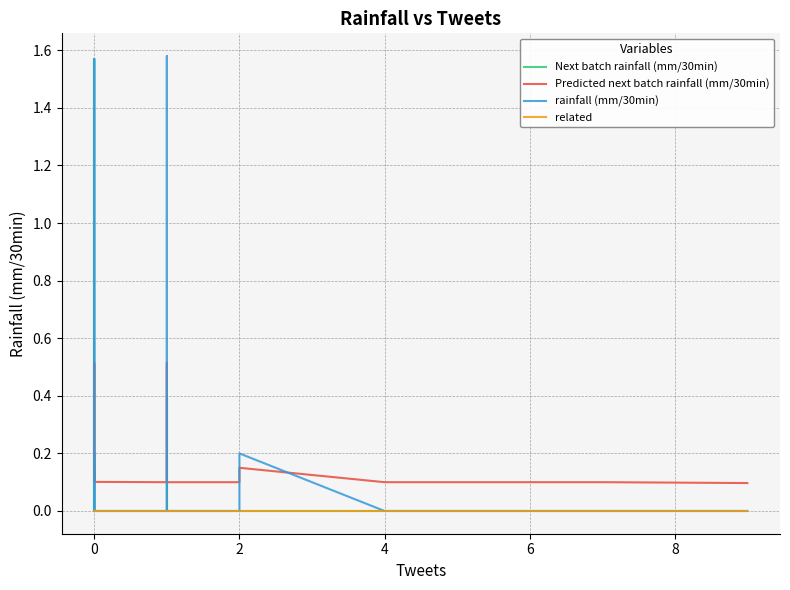

Between 2 and 19, which series saw the biggest shift?

rainfall (mm/30min)